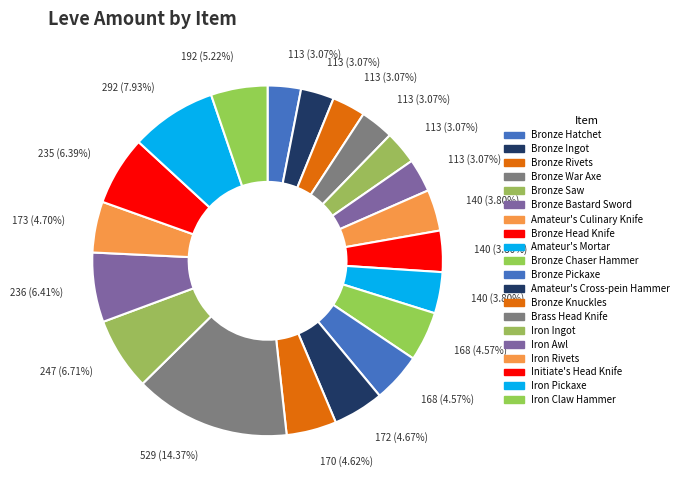

Which has a higher value, Bronze Knuckles or Brass Head Knife?

Brass Head Knife